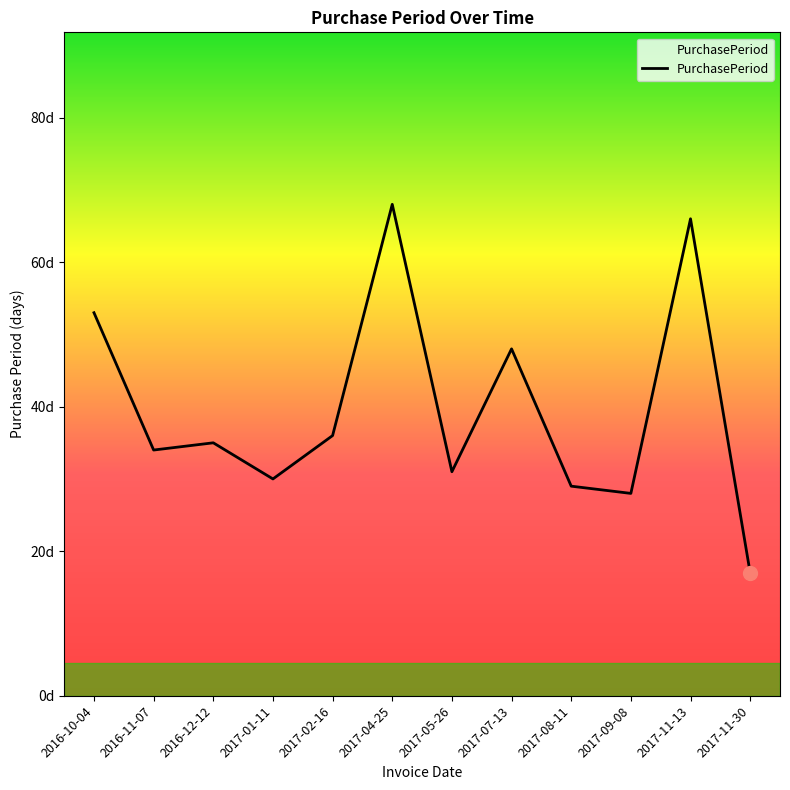

The chart shows a value of 77 at 2017-07-13. True or false?

False